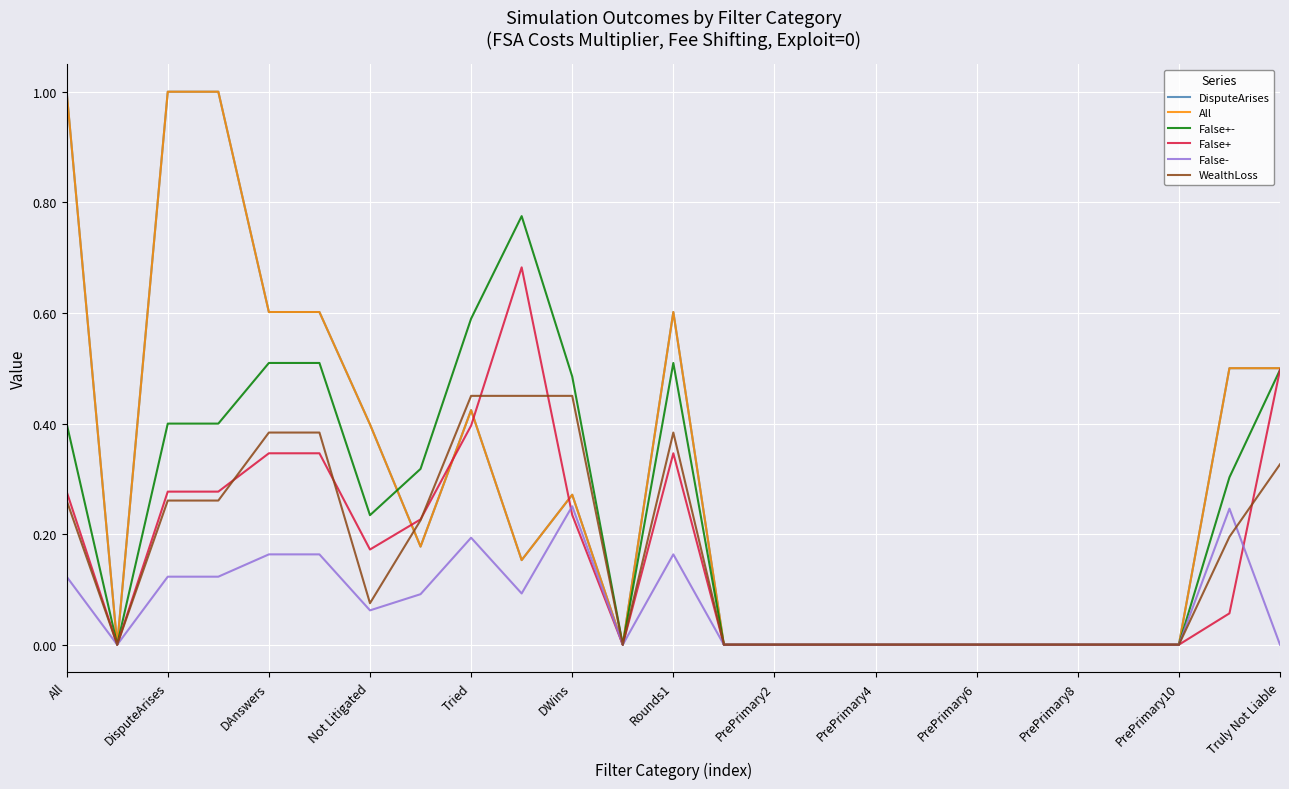

Is this an area chart (filled region under the line)?

No